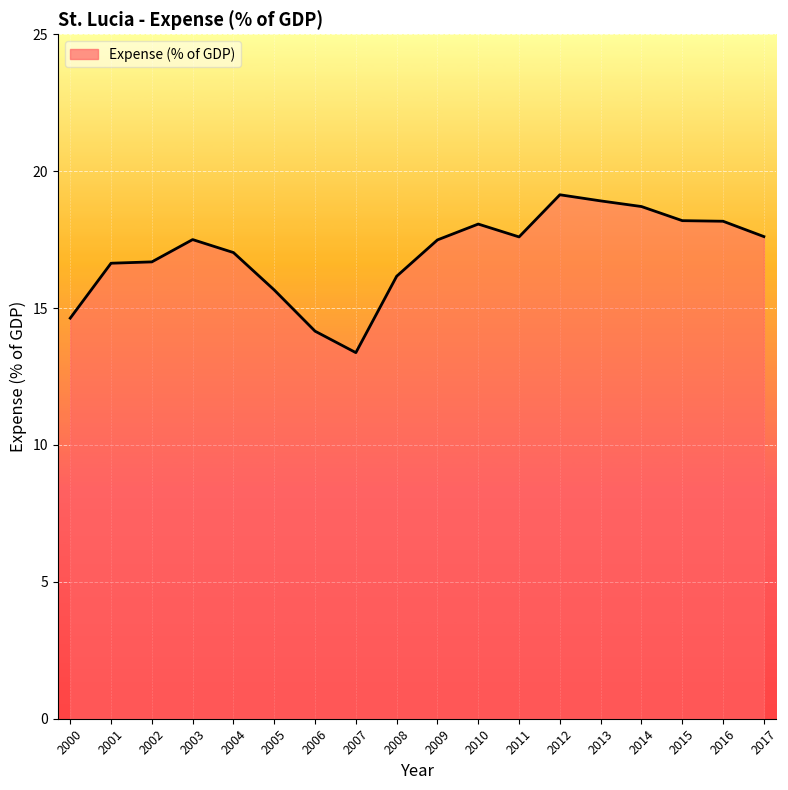

How many lines are shown in the chart?

1